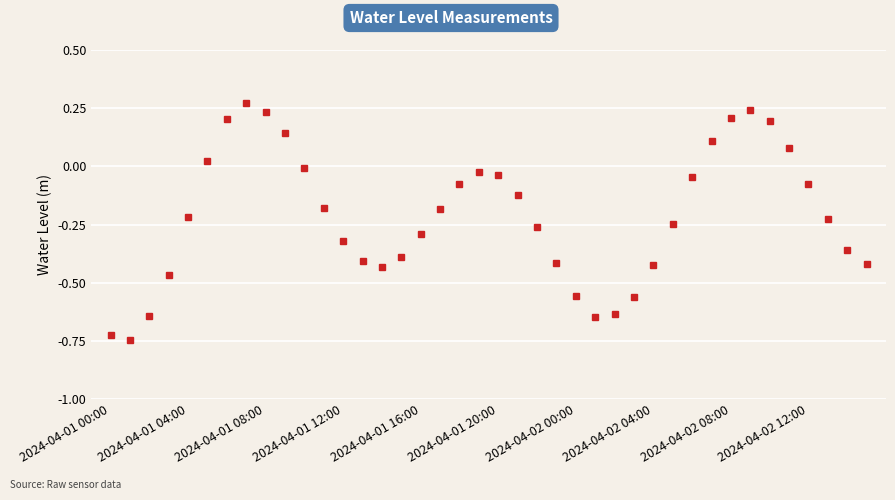

What is the difference between the second highest and second lowest values?

1.0